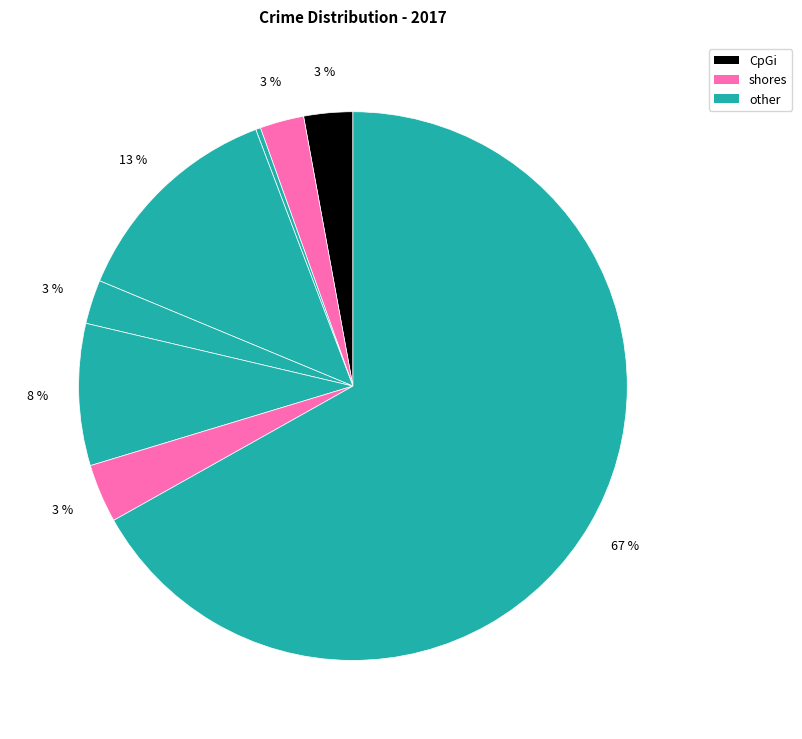

How many segments does this pie chart have?

8